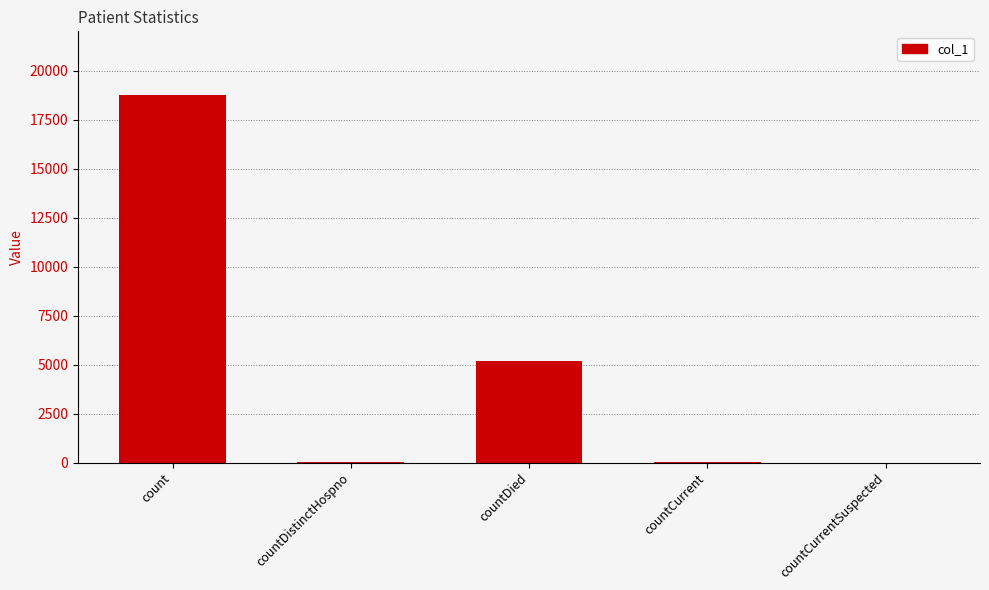

What is the greatest value displayed?

18728